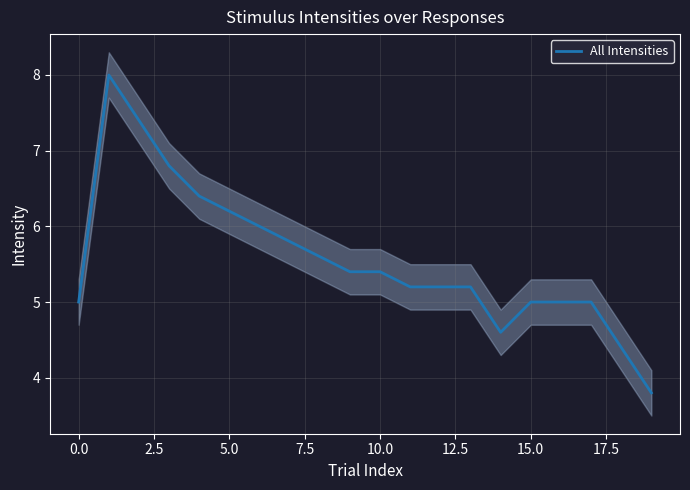

Reading left to right, transcribe all the data shown in this chart.

5.0	8.0	7.4	6.8	6.4	6.2	6.0	5.8	5.6	5.4	5.4	5.2	5.2	5.2	4.6	5.0	5.0	5.0	4.4	3.8